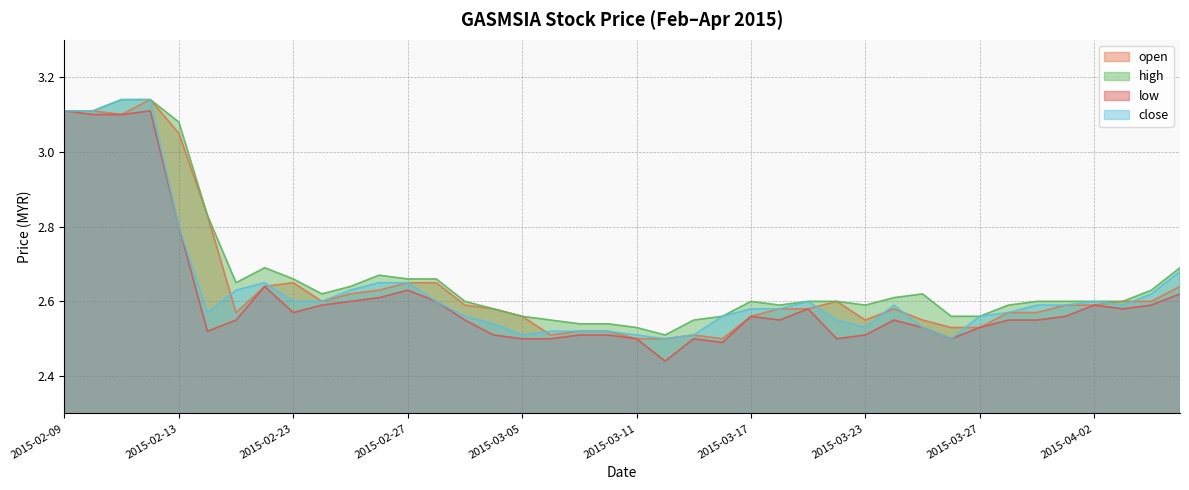

Rank the categories by low value from lowest to highest.

2015-03-12, 2015-03-16, 2015-03-05, 2015-03-06, 2015-03-11, 2015-03-13, 2015-03-20, 2015-03-26, 2015-03-04, 2015-03-09, 2015-03-10, 2015-03-23, 2015-02-16, 2015-03-25, 2015-03-27, 2015-02-17, 2015-03-03, 2015-03-18, 2015-03-24, 2015-03-30, 2015-03-31, 2015-03-17, 2015-04-01, 2015-02-23, 2015-03-19, 2015-04-03, 2015-02-24, 2015-04-02, 2015-04-06, 2015-02-25, 2015-03-02, 2015-02-26, 2015-04-07, 2015-02-27, 2015-02-18, 2015-02-13, 2015-02-10, 2015-02-11, 2015-02-09, 2015-02-12